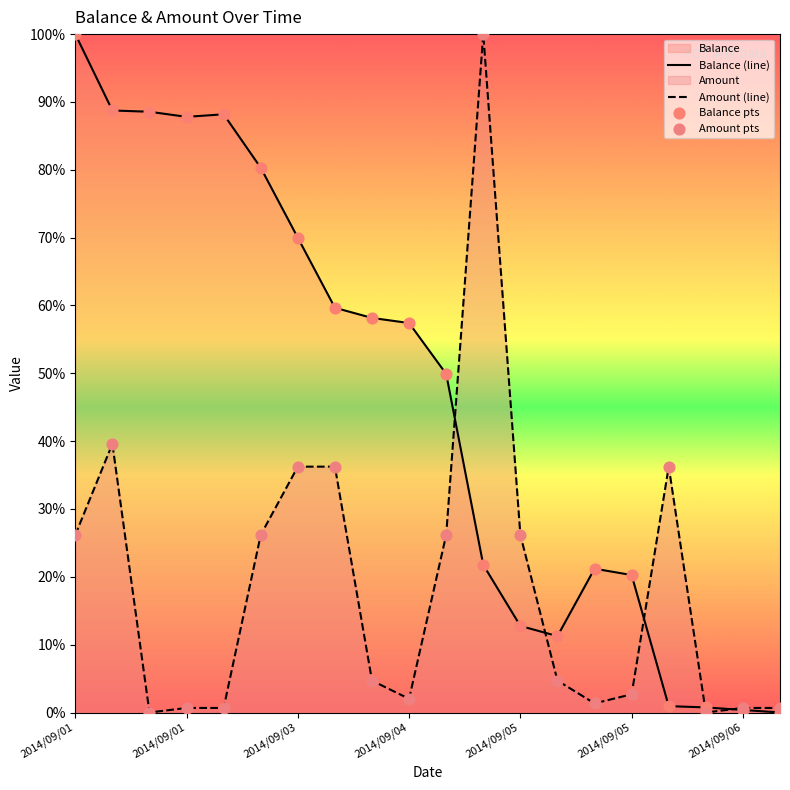

Which series reaches the minimum Y coordinate?

Balance (line)